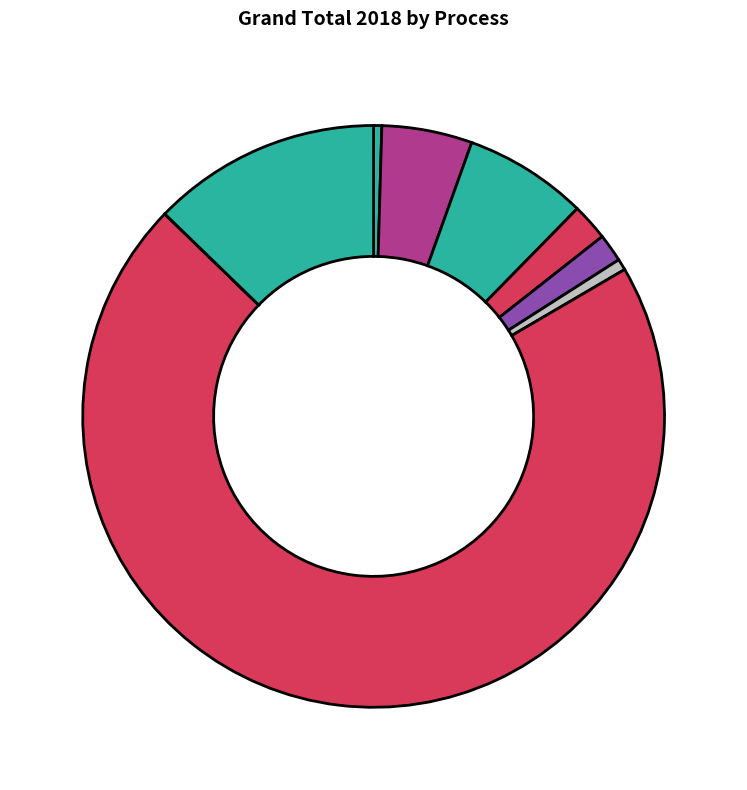

Rank the categories by value from highest to lowest.

MINRENHYD00, MINRENWIN00, IMPCOAPEAY, IMPBIOWOOY, IMPOILDSTY, MINRENAHT00, MINRENGEO00, IMPBIOWOFY, MINRENSOL00